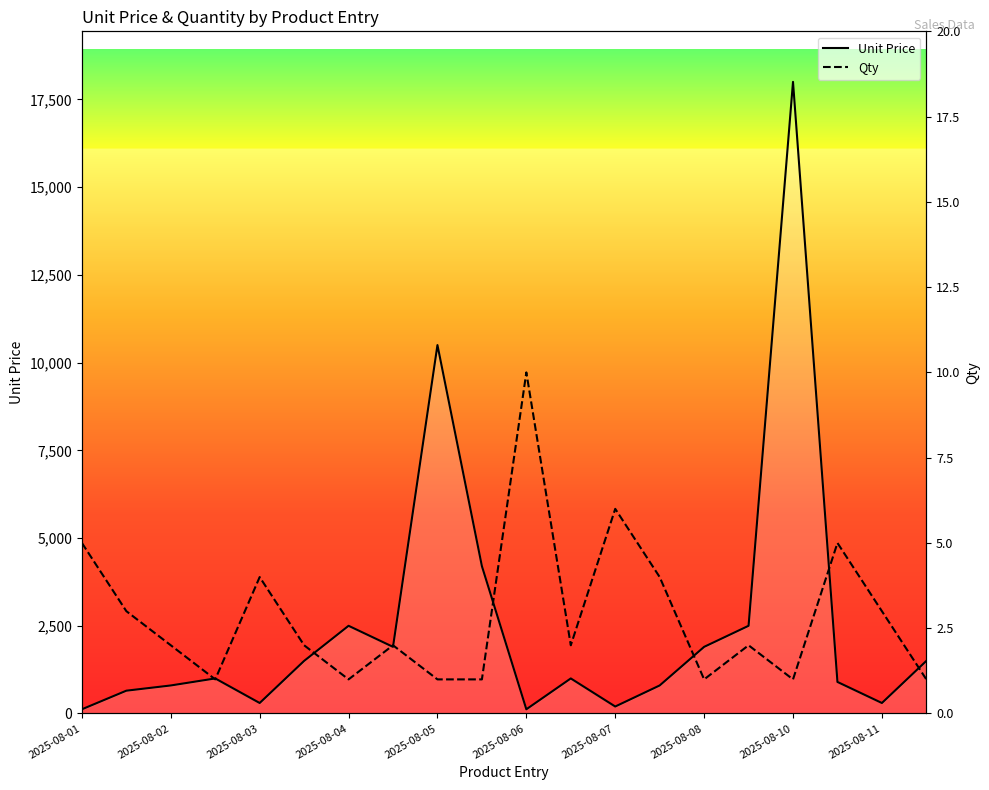

What is the maximum value shown in the chart?

17999